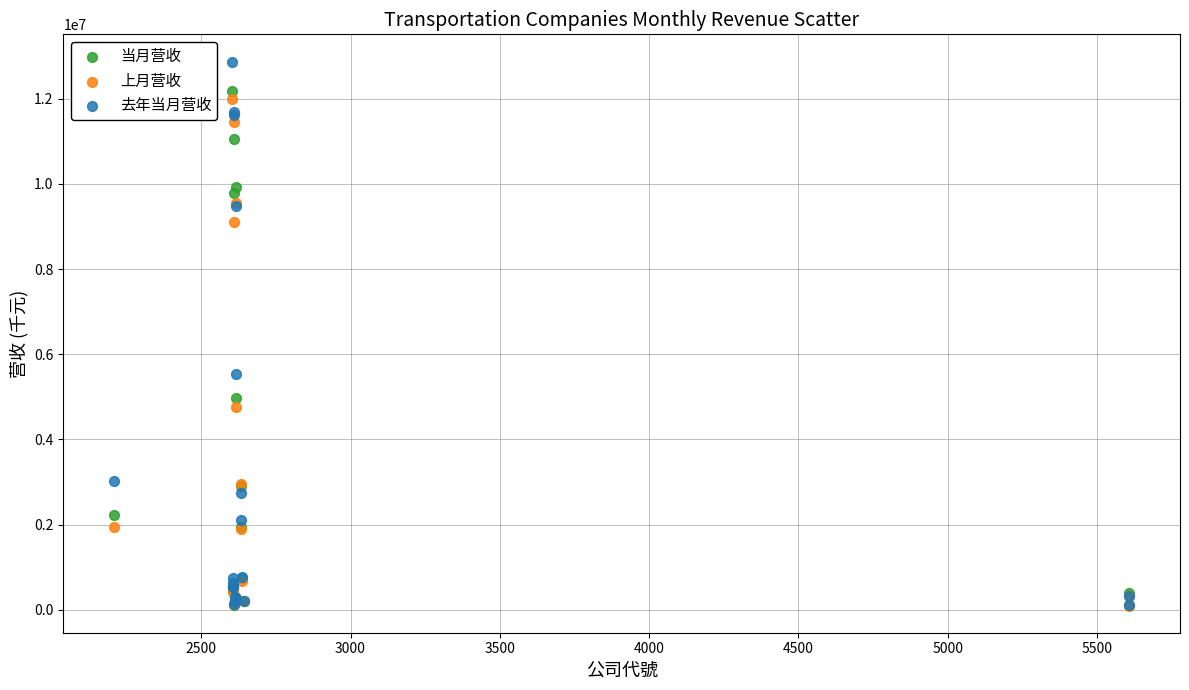

What are all the series names shown in the legend?

当月营收, 上月营收, 去年当月营收